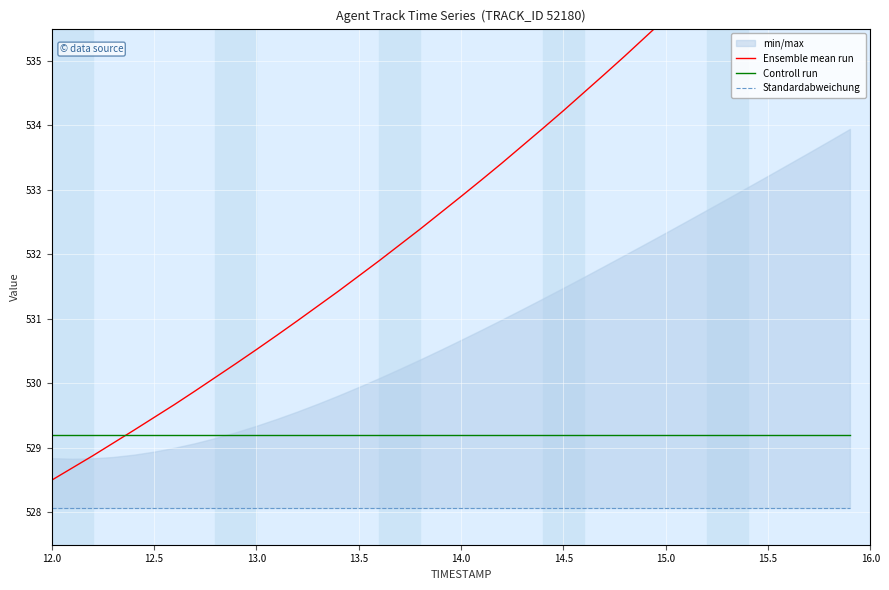

True or false: Standardabweichung has more than 0 interior local peaks.

False